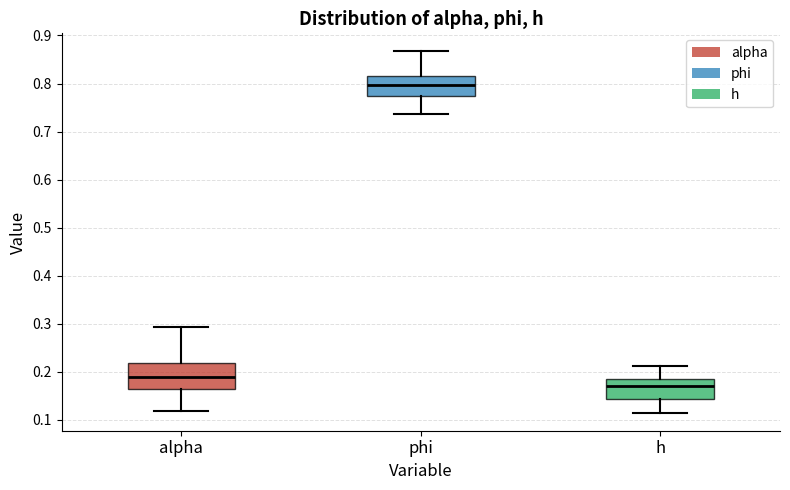

Which box has the lowest median line?

h